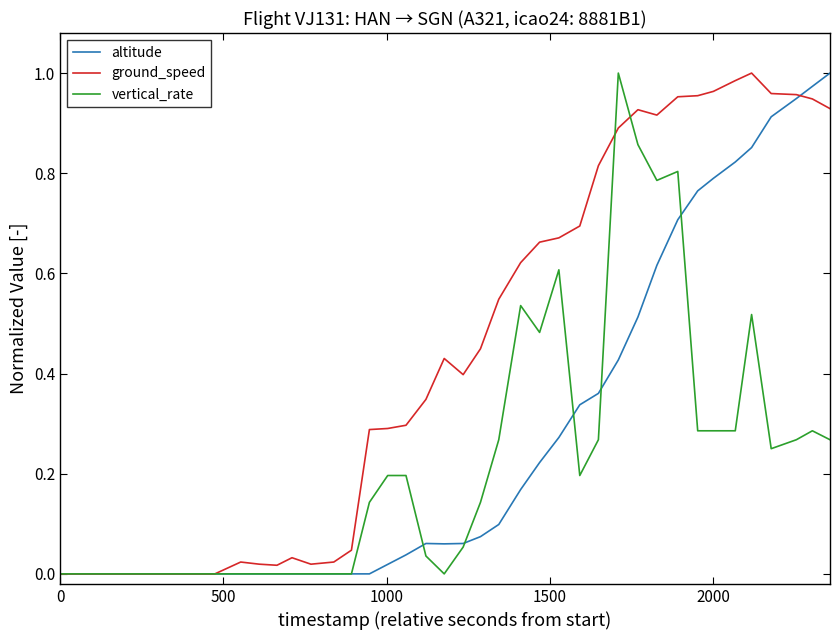

List the series in order of their overall mean, lowest first.

vertical_rate, altitude, ground_speed